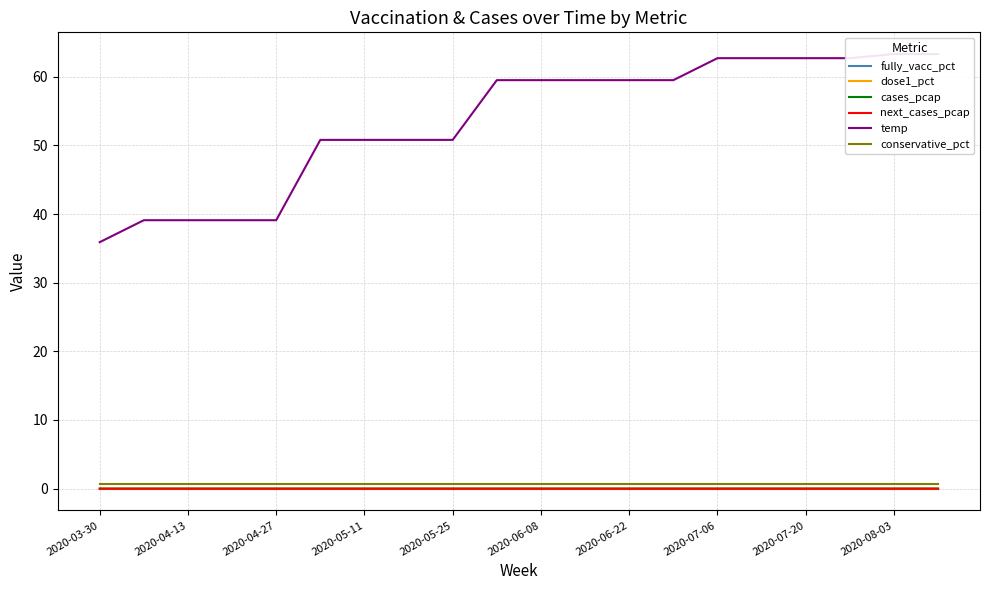

What is the lowest value of the temp series?

35.9